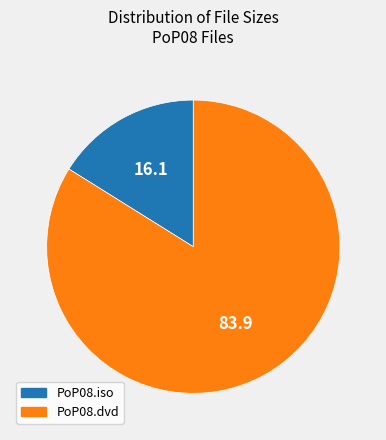

Is it true that PoP08.dvd is 90% of the pie?

False